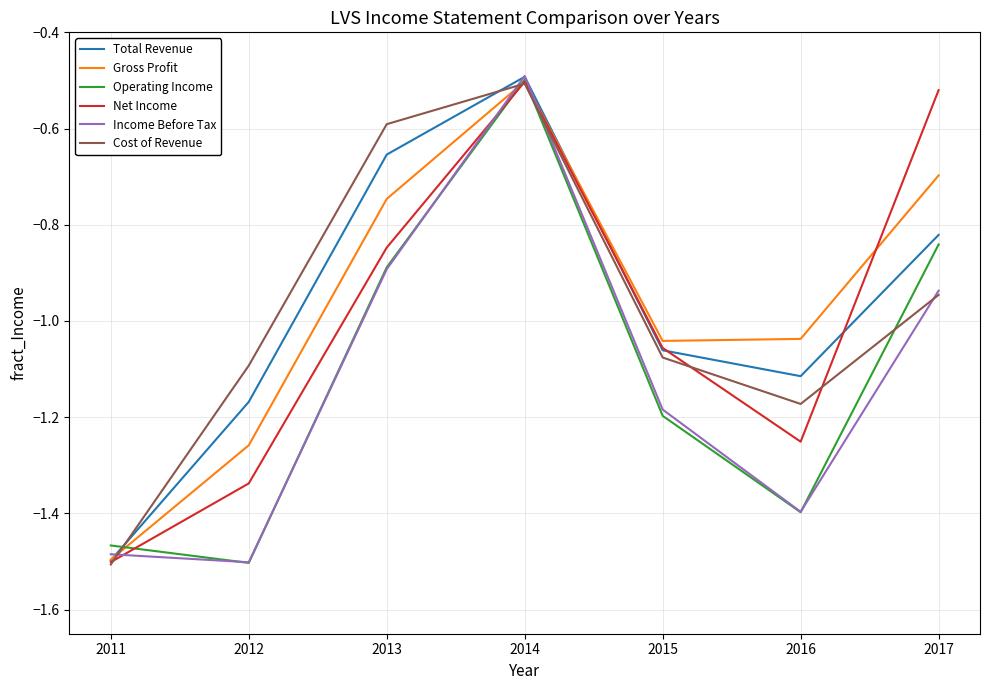

At which label does Cost of Revenue reach its peak?

2014